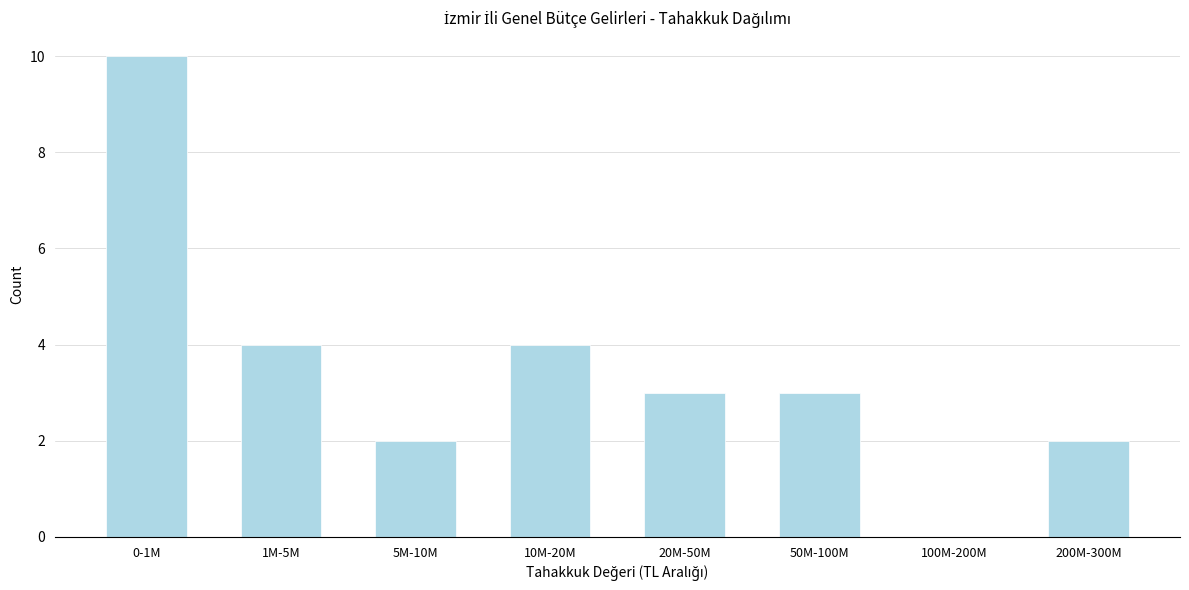

Reading left to right, transcribe all the data shown in this chart.

0-1M=10	1M-5M=4	5M-10M=2	10M-20M=4	20M-50M=3	50M-100M=3	100M-200M=0	200M-300M=2